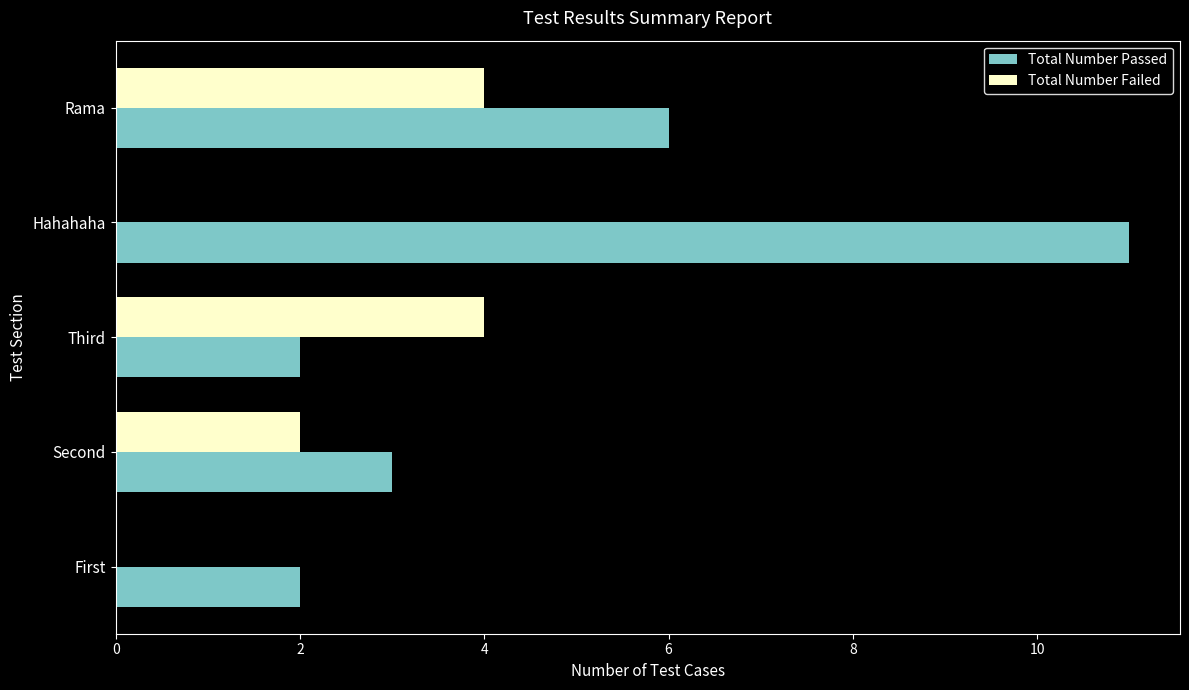

What is the greatest value displayed?

11